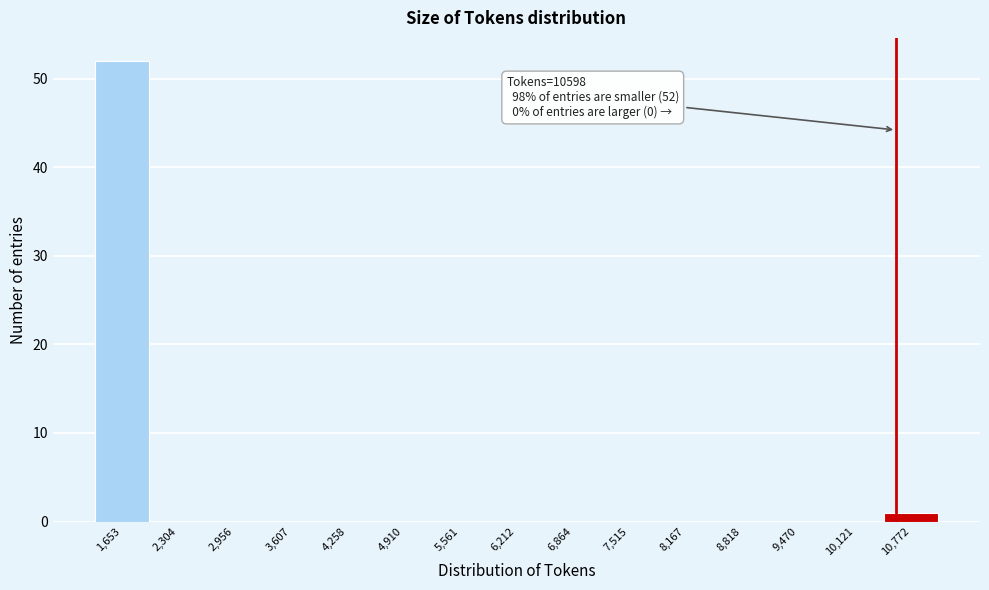

Over which range of the x-axis is the bar tallest?

1300 to 2000